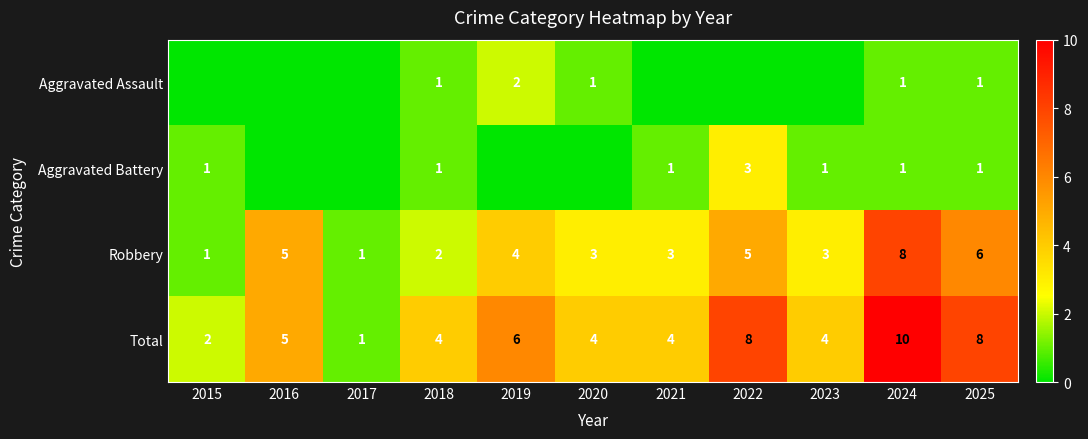

At which category is the sum across all series the highest?

2024